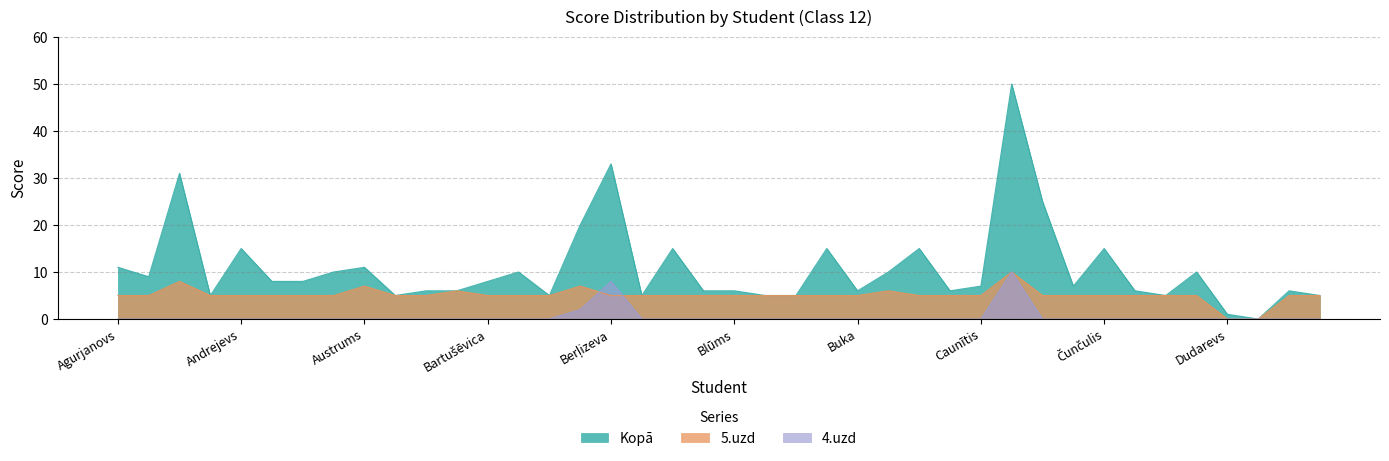

Where is the first local minimum for Kopā?

Akmene